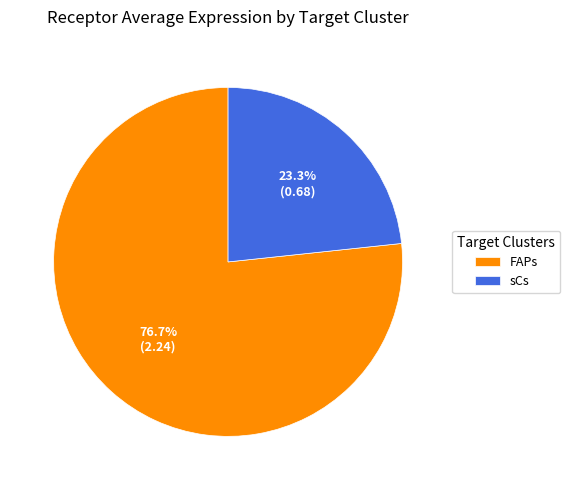

Which slice is the smallest?

sCs